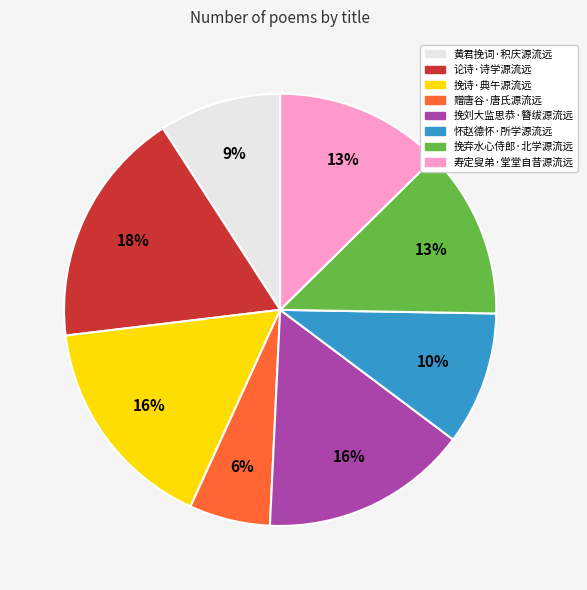

Is it true that 论诗·诗学源流远 is 4% of the pie?

False